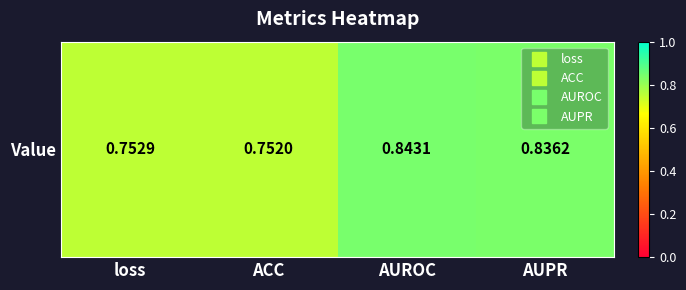

Which label corresponds to the largest value in the chart?

AUROC